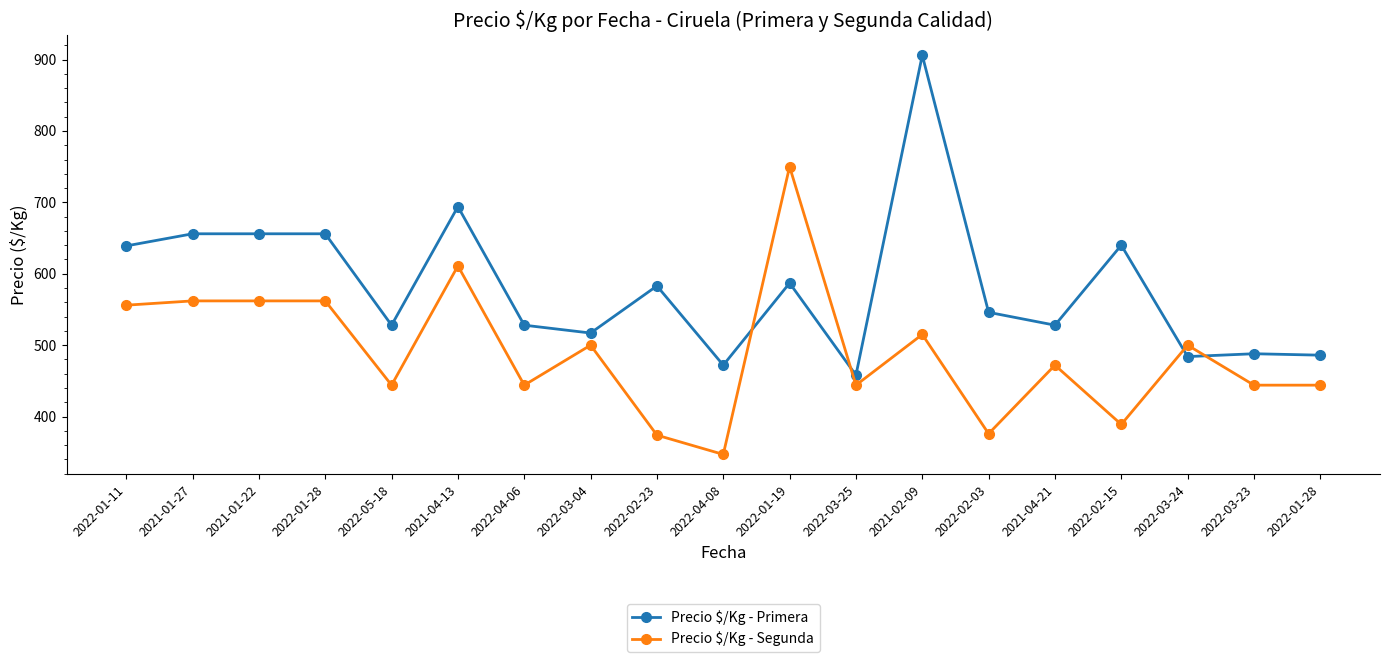

How many data points in Precio $/Kg - Primera are less than 546?

9